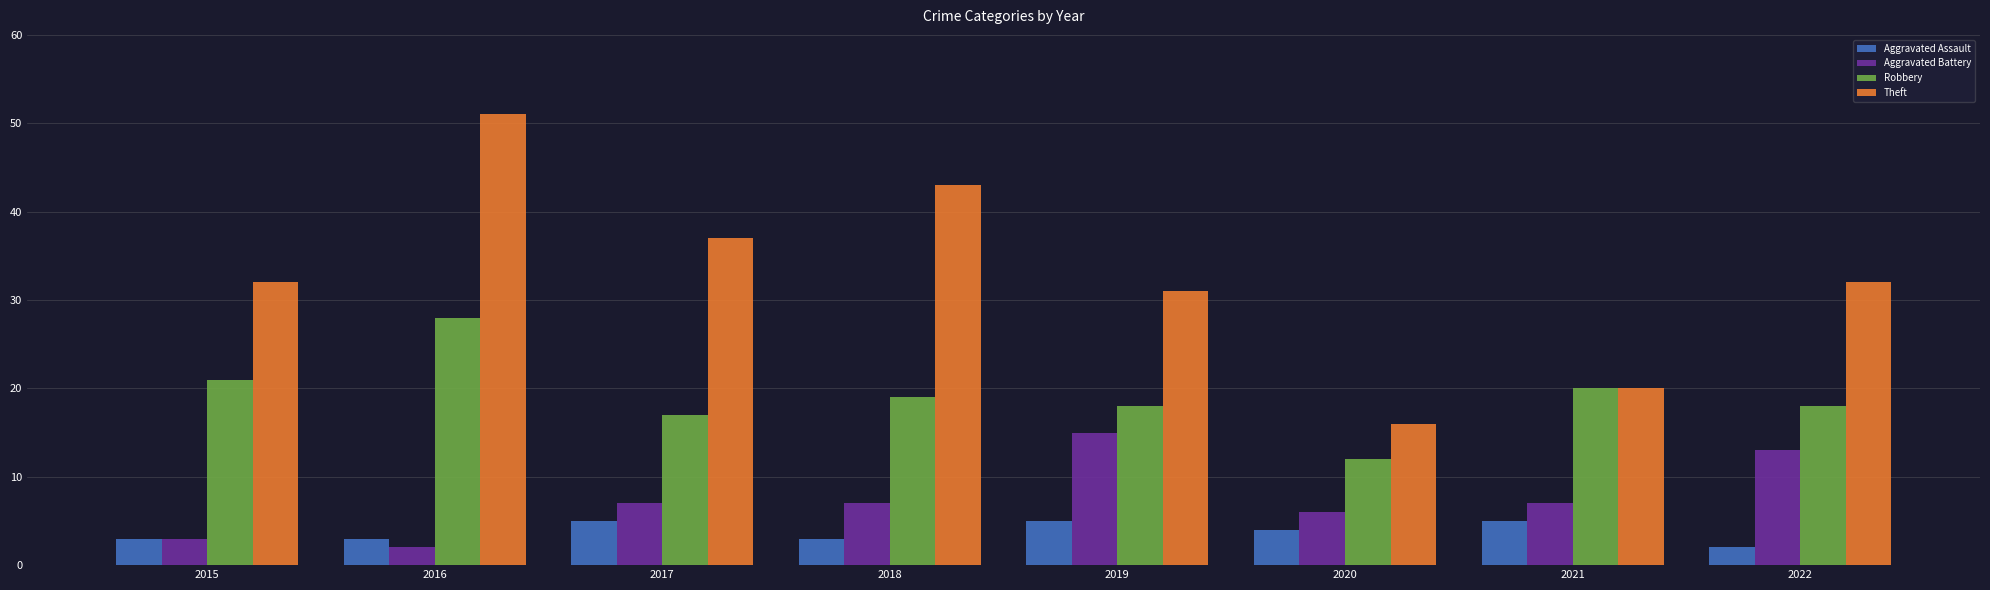

What is the value of the Theft bar at the 2nd from the left?

51